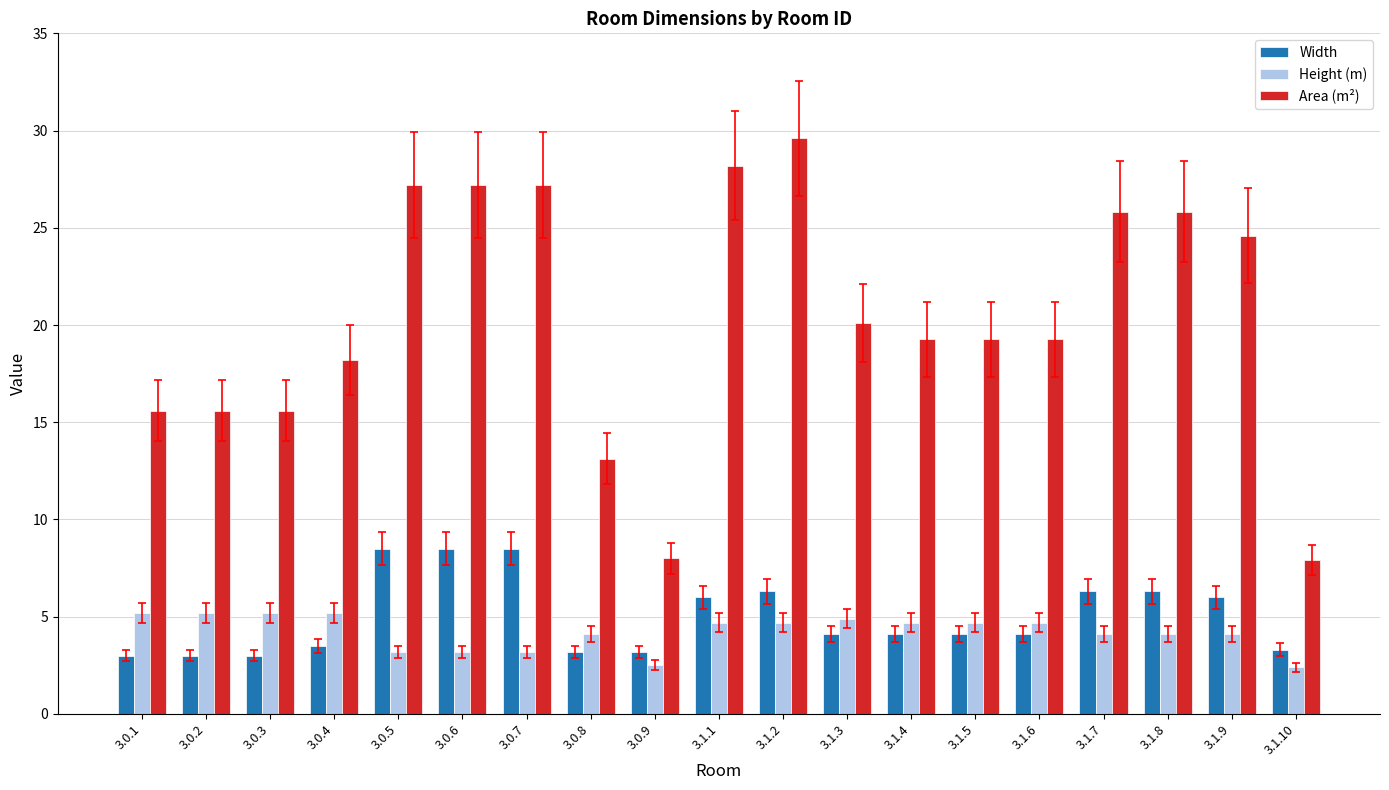

What is the label of the 11th bar from the left?

3.1.2